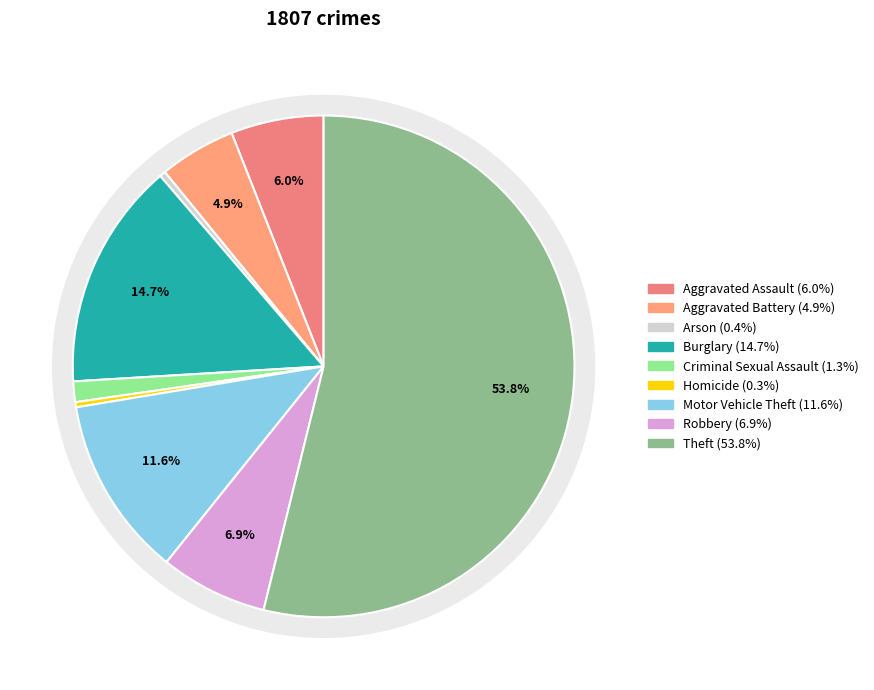

What is the largest slice in the pie chart?

Theft